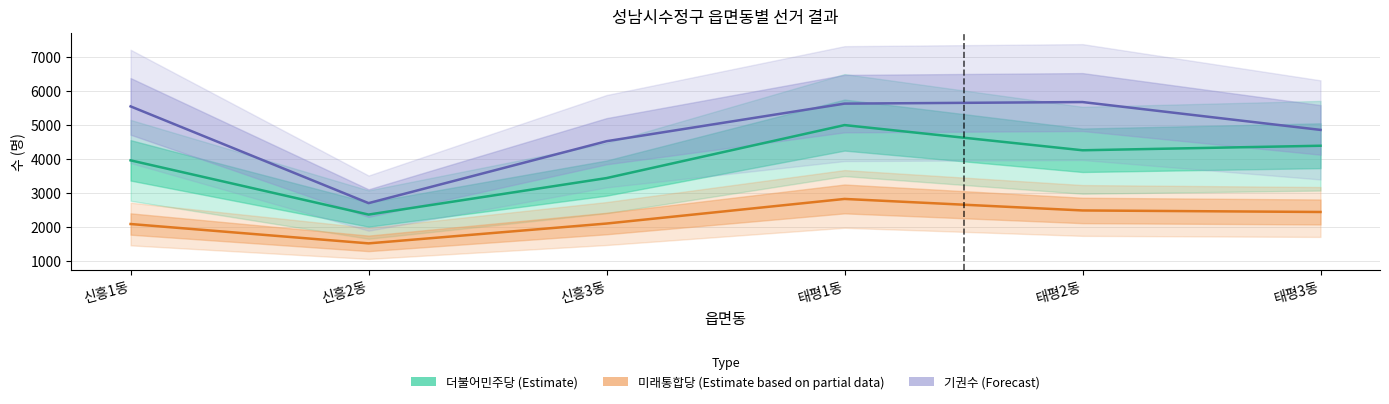

What is the spread (max minus min) of values at 신흥1동?

3452